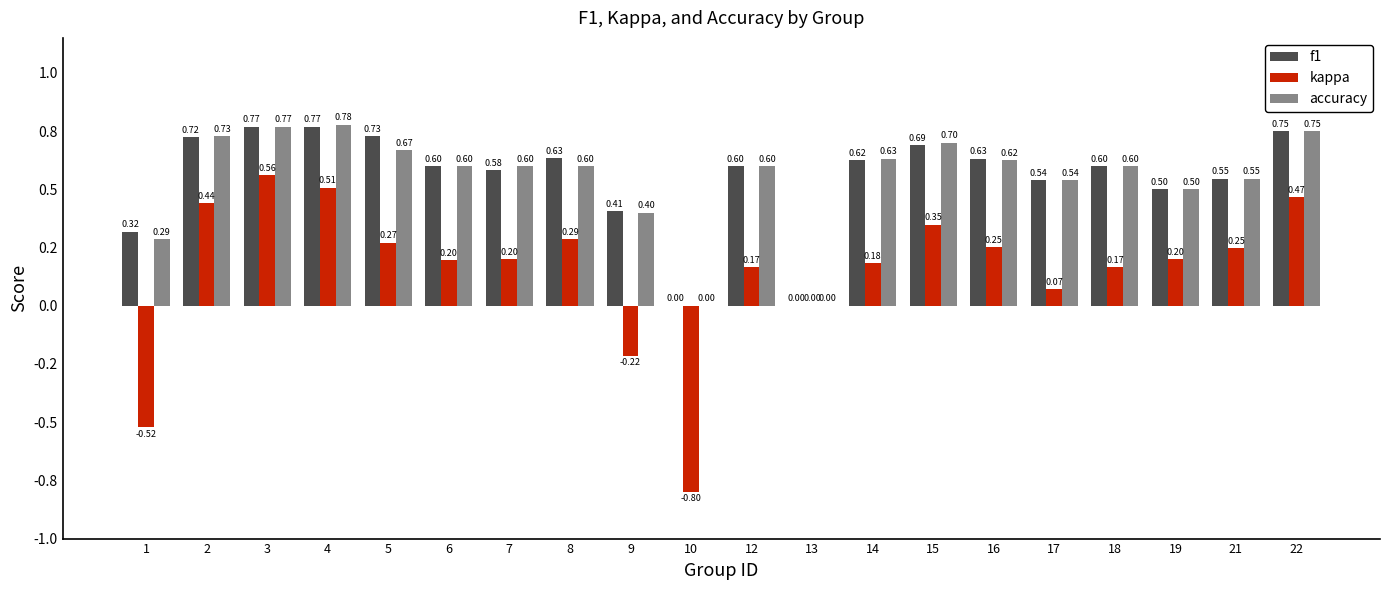

What are all the series names shown in the legend?

f1, kappa, accuracy